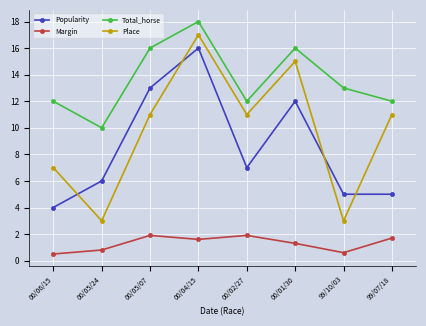

Reading left to right, transcribe all the data shown in this chart.

Popularity: 00/06/15=4.0	00/05/24=6.0	00/05/07=13.0	00/04/15=16.0	00/02/27=7.0	00/01/30=12.0	99/10/03=5.0	99/07/18=5.0
Margin: 00/06/15=0.5	00/05/24=0.8	00/05/07=1.9	00/04/15=1.6	00/02/27=1.9	00/01/30=1.3	99/10/03=0.6	99/07/18=1.7
Total_horse: 00/06/15=12.0	00/05/24=10.0	00/05/07=16.0	00/04/15=18.0	00/02/27=12.0	00/01/30=16.0	99/10/03=13.0	99/07/18=12.0
Place: 00/06/15=7.0	00/05/24=3.0	00/05/07=11.0	00/04/15=17.0	00/02/27=11.0	00/01/30=15.0	99/10/03=3.0	99/07/18=11.0